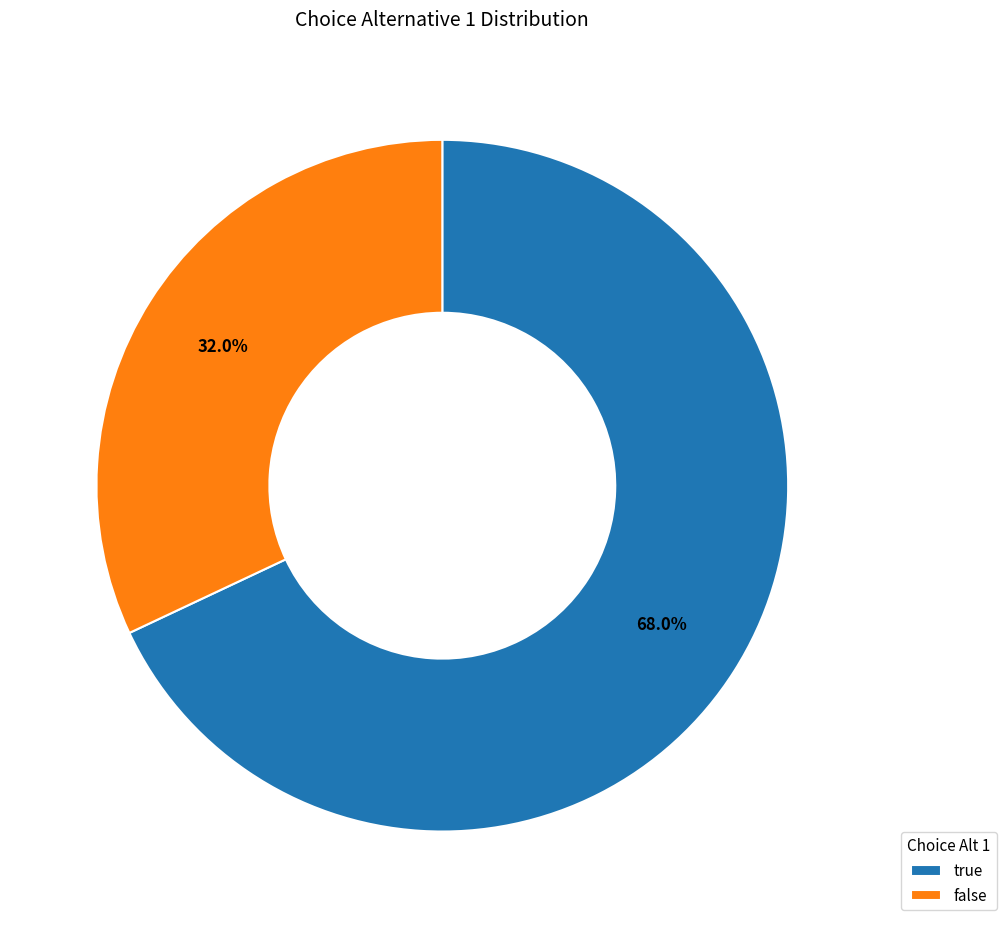

Which has a higher value, false or true?

true